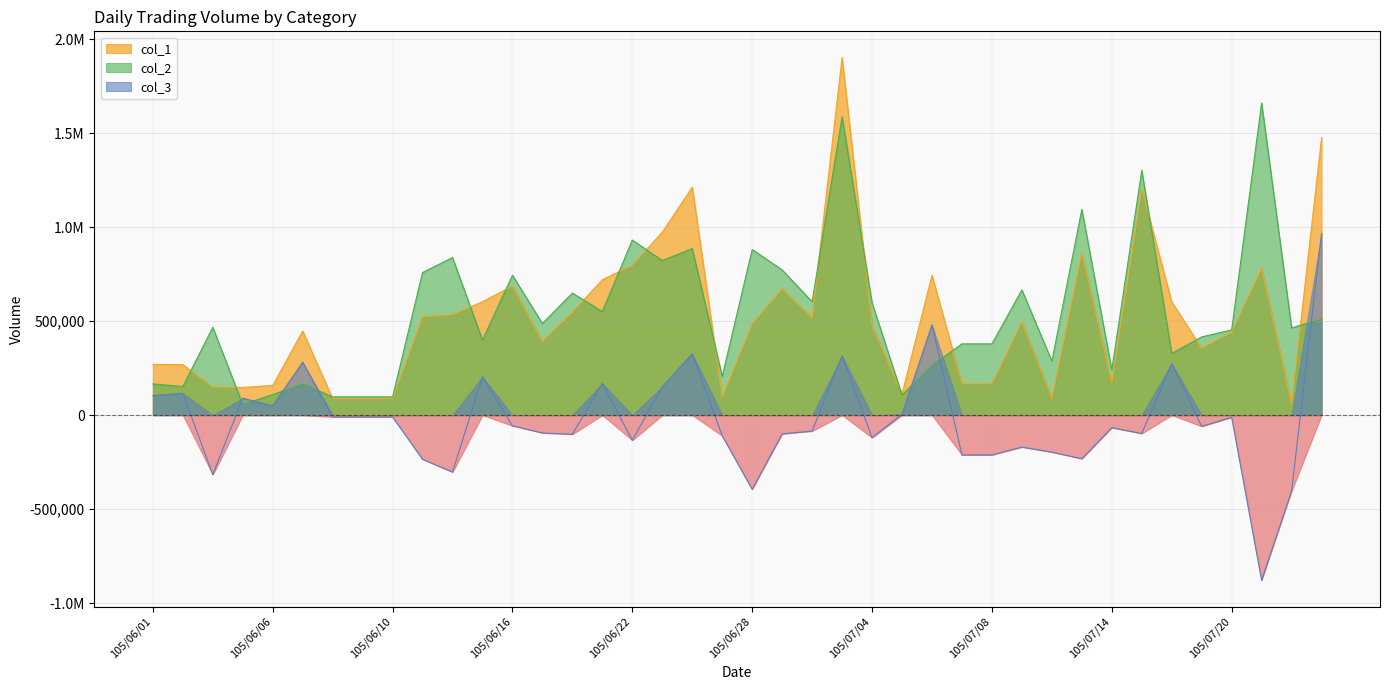

Where do col_2 and col_1 first cross each other?

105/06/02 and 105/06/03